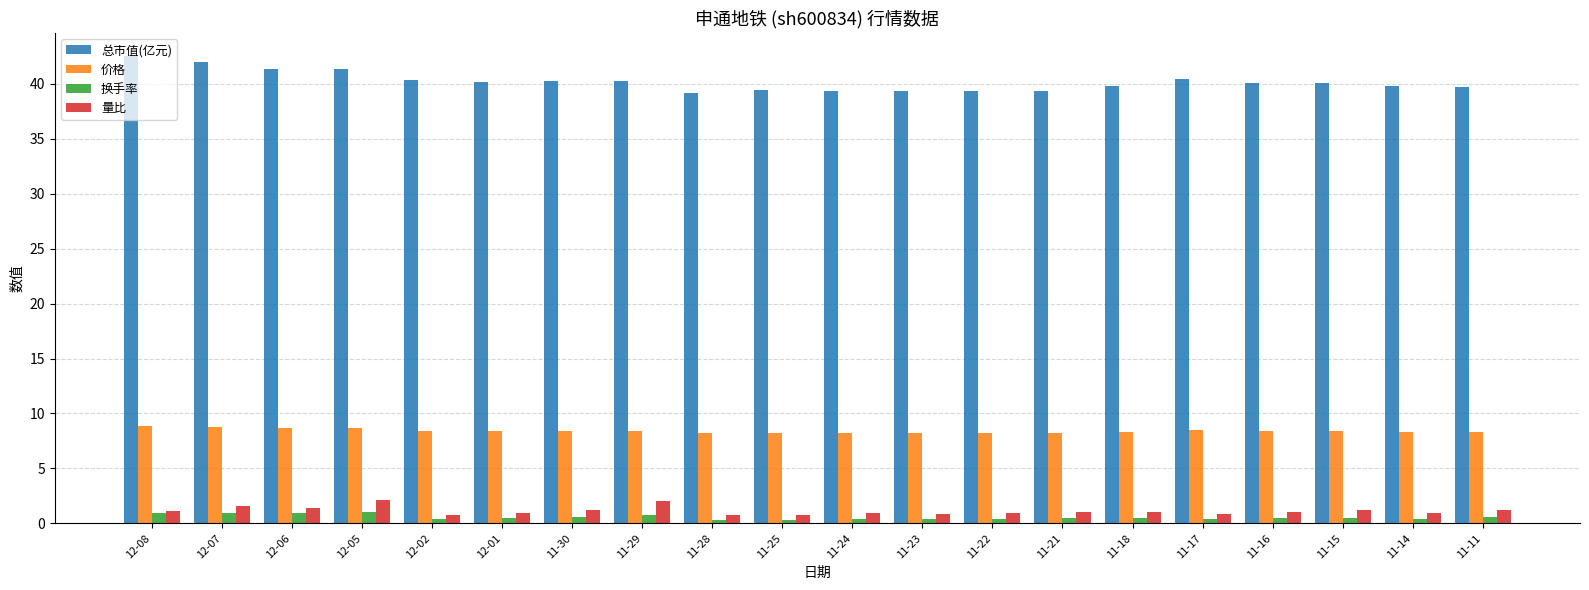

Does the chart contain stacked bars?

No